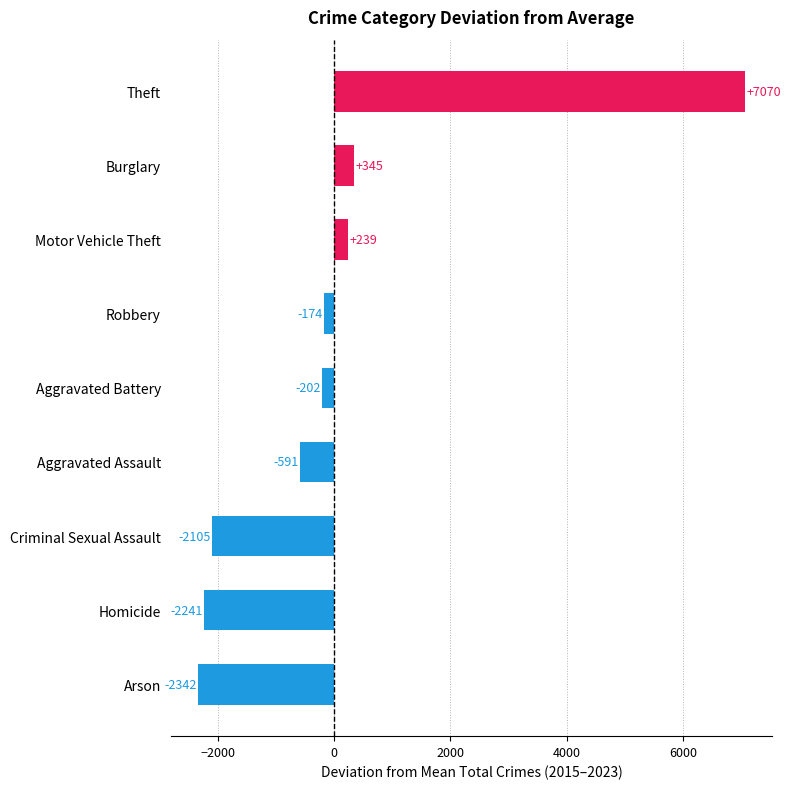

What is the change in value from Robbery to Theft?

+7244.0